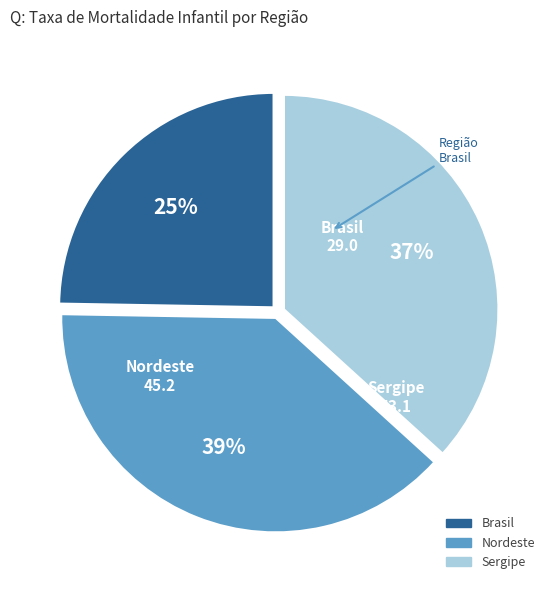

Rank the categories by value from highest to lowest.

Nordeste, Sergipe, Brasil